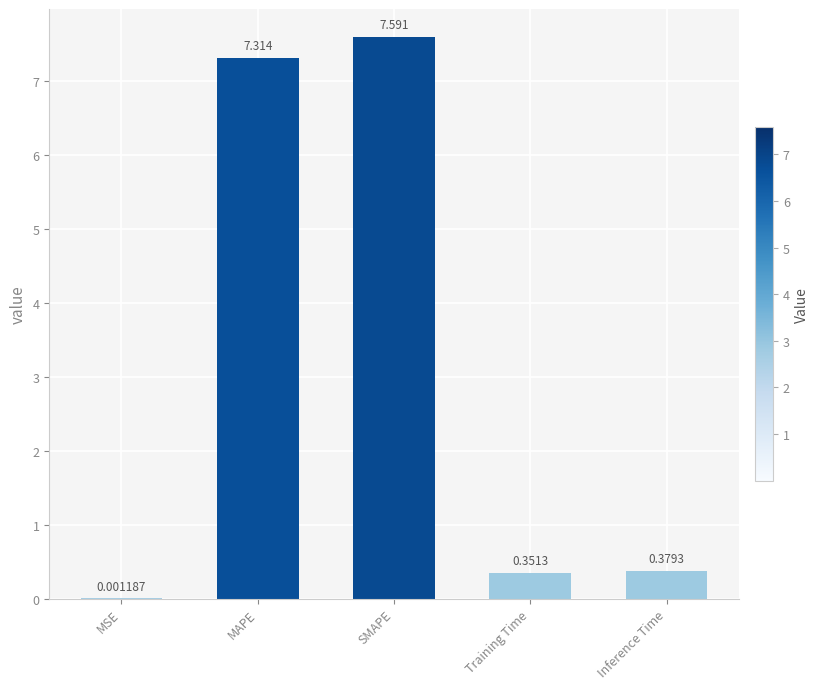

Which label corresponds to the largest value in the chart?

SMAPE